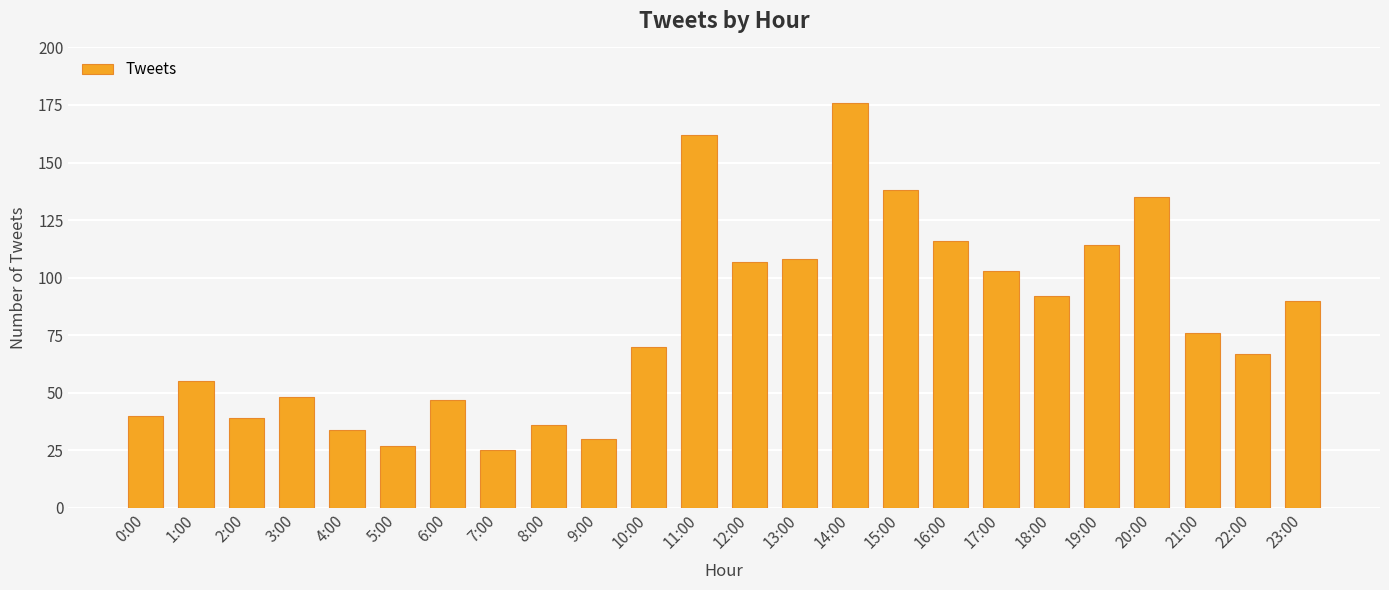

Are the bars grouped side by side (vs. stacked)?

No